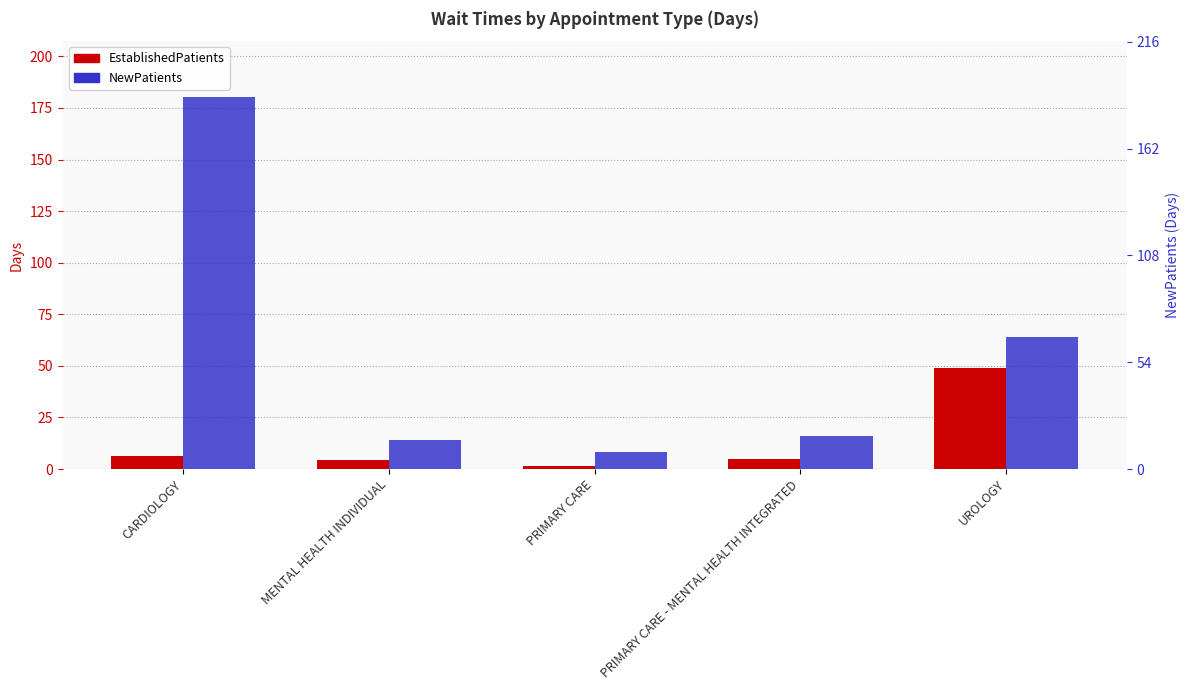

Are the bars grouped side by side (vs. stacked)?

Yes